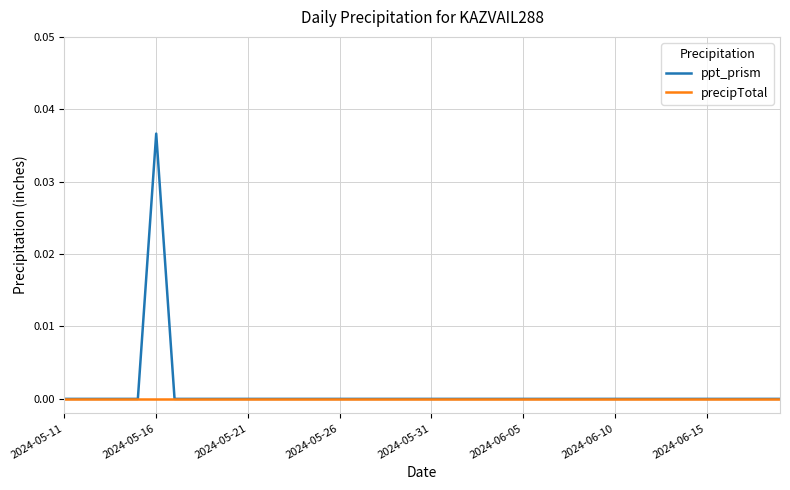

Rank the series by their maximum value, from lowest to highest.

precipTotal, ppt_prism